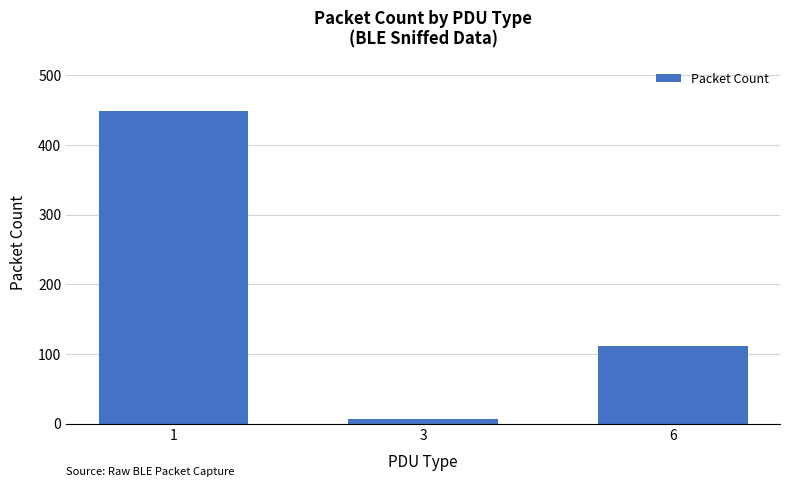

How many values are below 111?

1